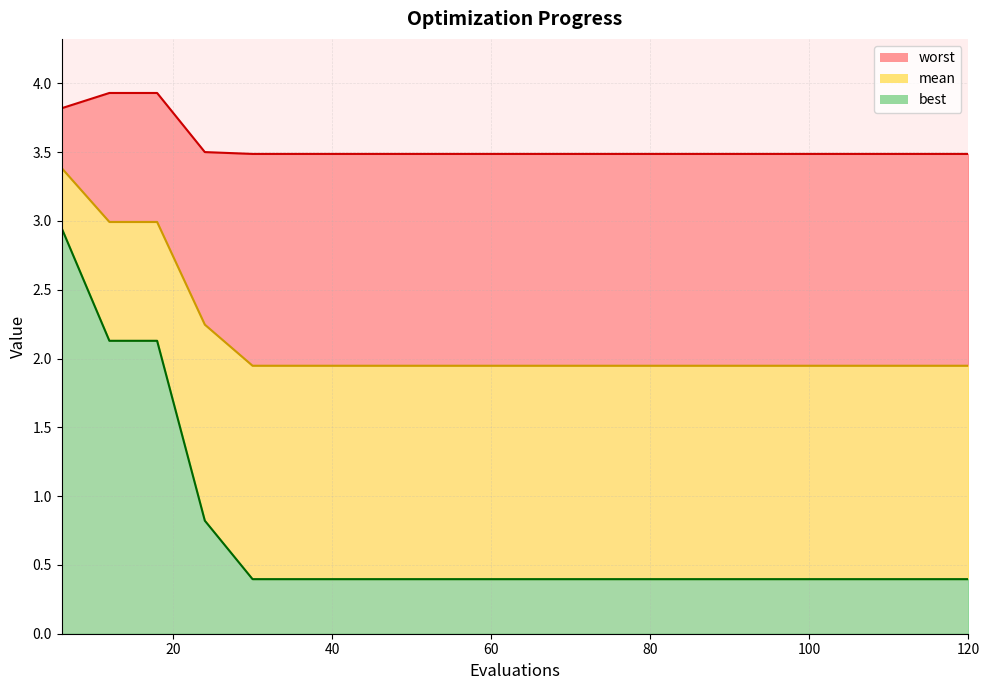

Reading right to left, list all the values displayed in this chart.

worst_line: 3.5	3.5	3.5	3.5	3.5	3.5	3.5	3.5	3.5	3.5	3.5	3.5	3.5	3.5	3.5	3.5	3.5	3.9	3.9	3.8
mean_line: 1.9	1.9	1.9	1.9	1.9	1.9	1.9	1.9	1.9	1.9	1.9	1.9	1.9	1.9	1.9	1.9	2.2	3.0	3.0	3.4
best_line: 0.4	0.4	0.4	0.4	0.4	0.4	0.4	0.4	0.4	0.4	0.4	0.4	0.4	0.4	0.4	0.4	0.8	2.1	2.1	2.9